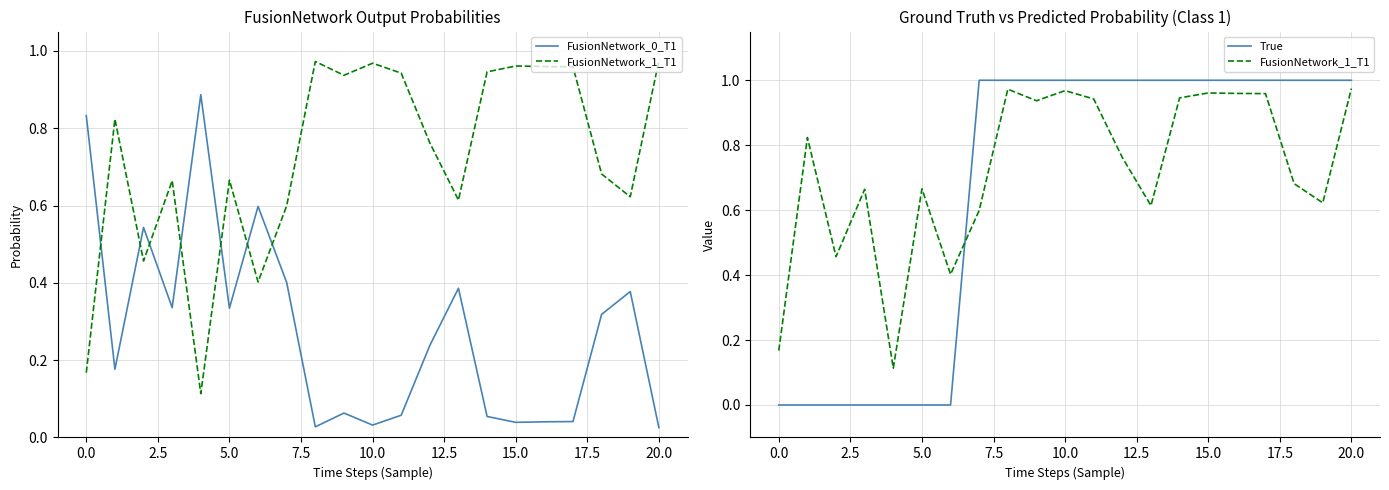

What is the value of the FusionNetwork_0_T1 point at the 8th from the left?

0.4